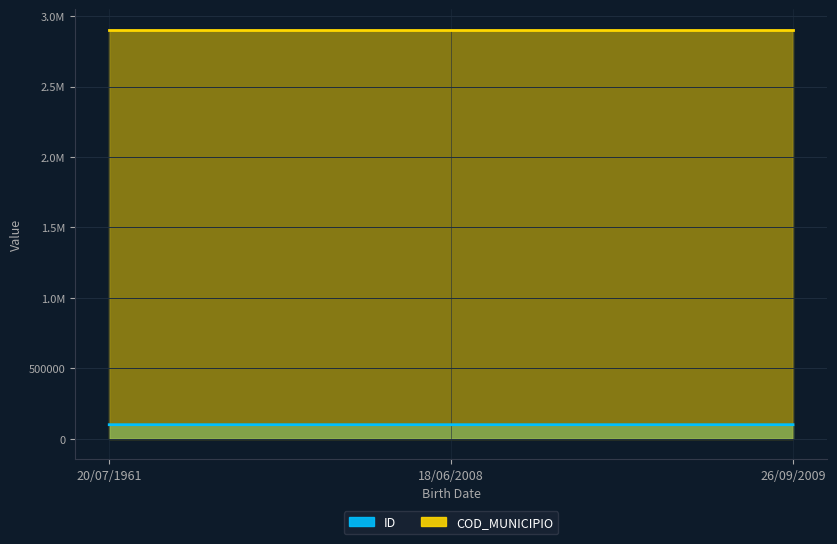

Where is the data nearest to the value 100098?

18/06/2008